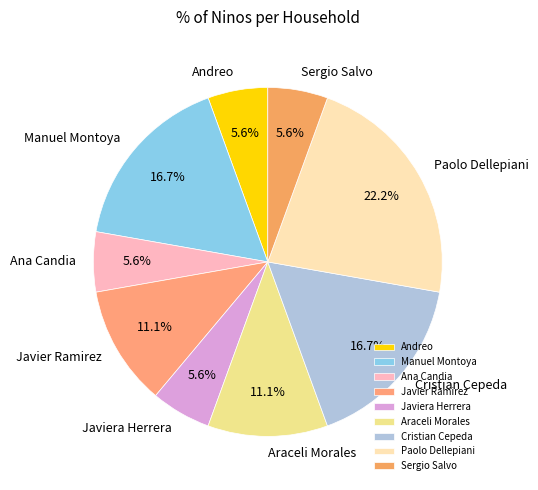

What is the largest slice in the pie chart?

Paolo Dellepiani